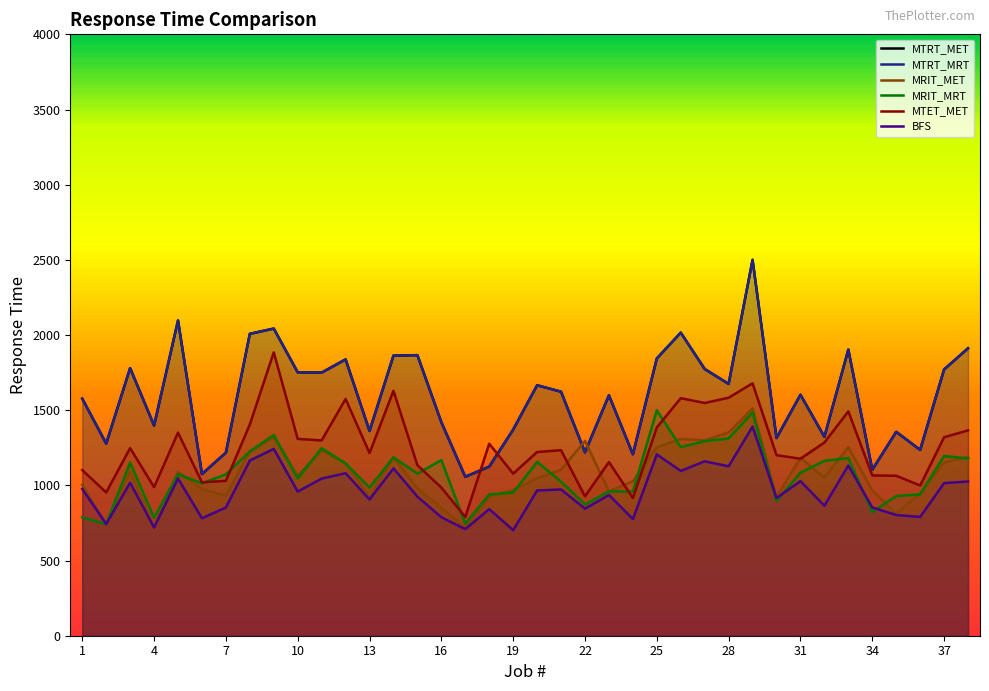

What is the maximum value for MRIT_MRT?

1499